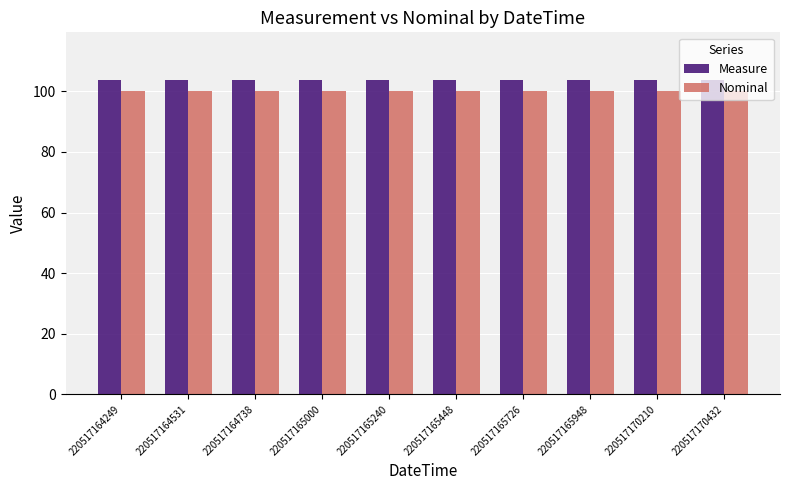

Which series has the widest spread of values?

Measure